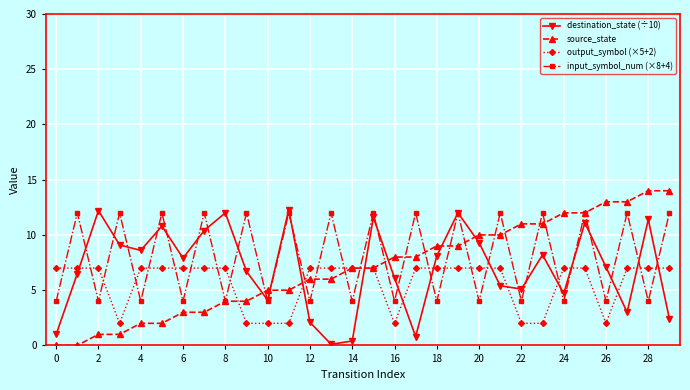

How many lines are shown in the chart?

4